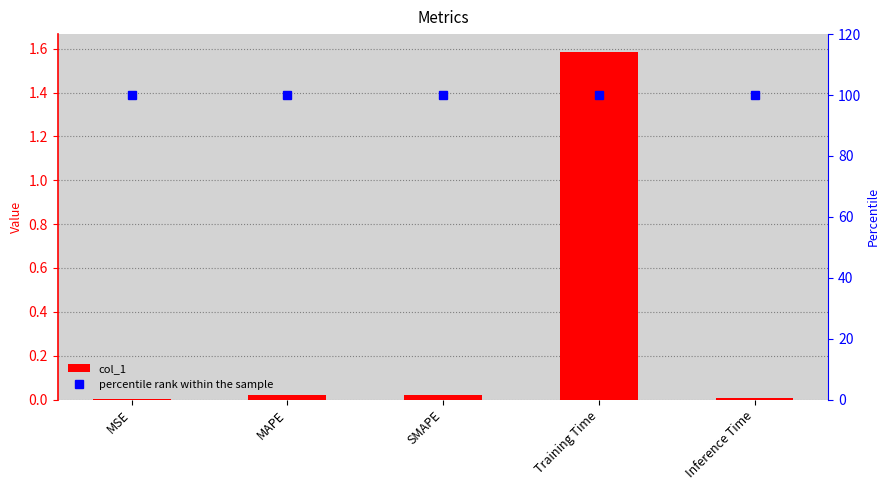

Which series has the largest range (max minus min)?

col_1